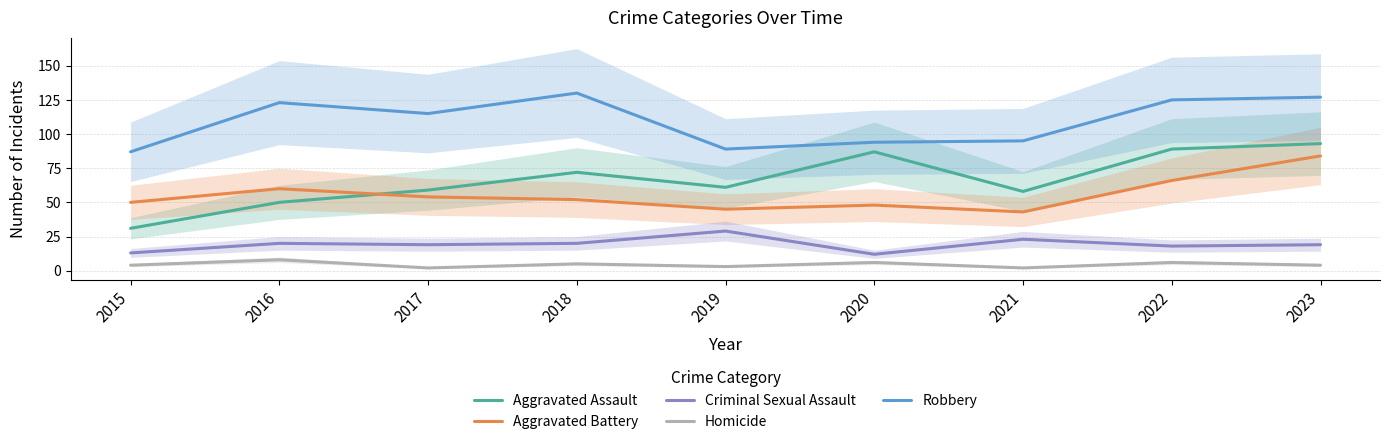

At which category does the chart reach its minimum across all series?

2017